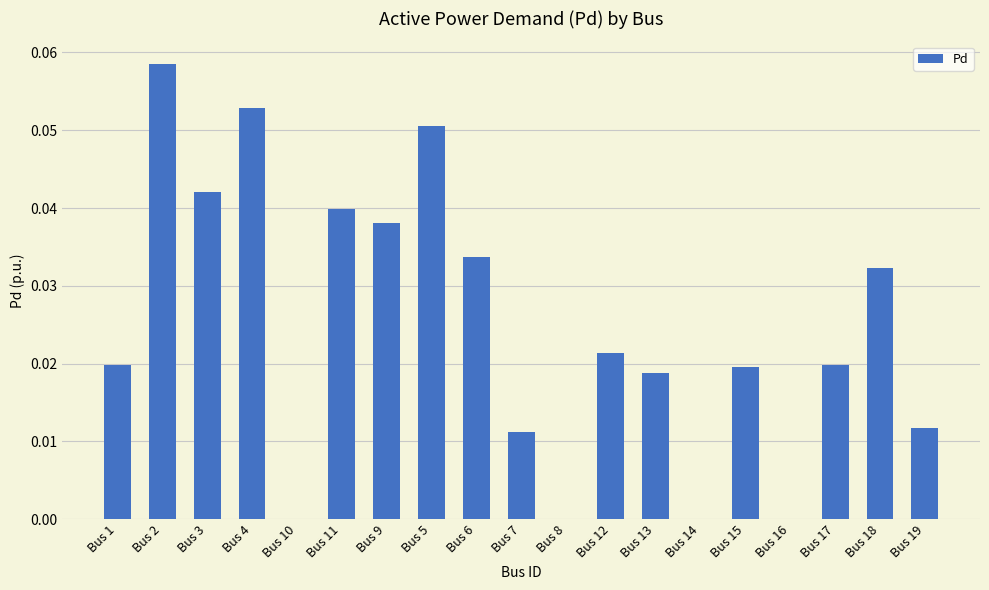

Count the number of categories in the chart.

19